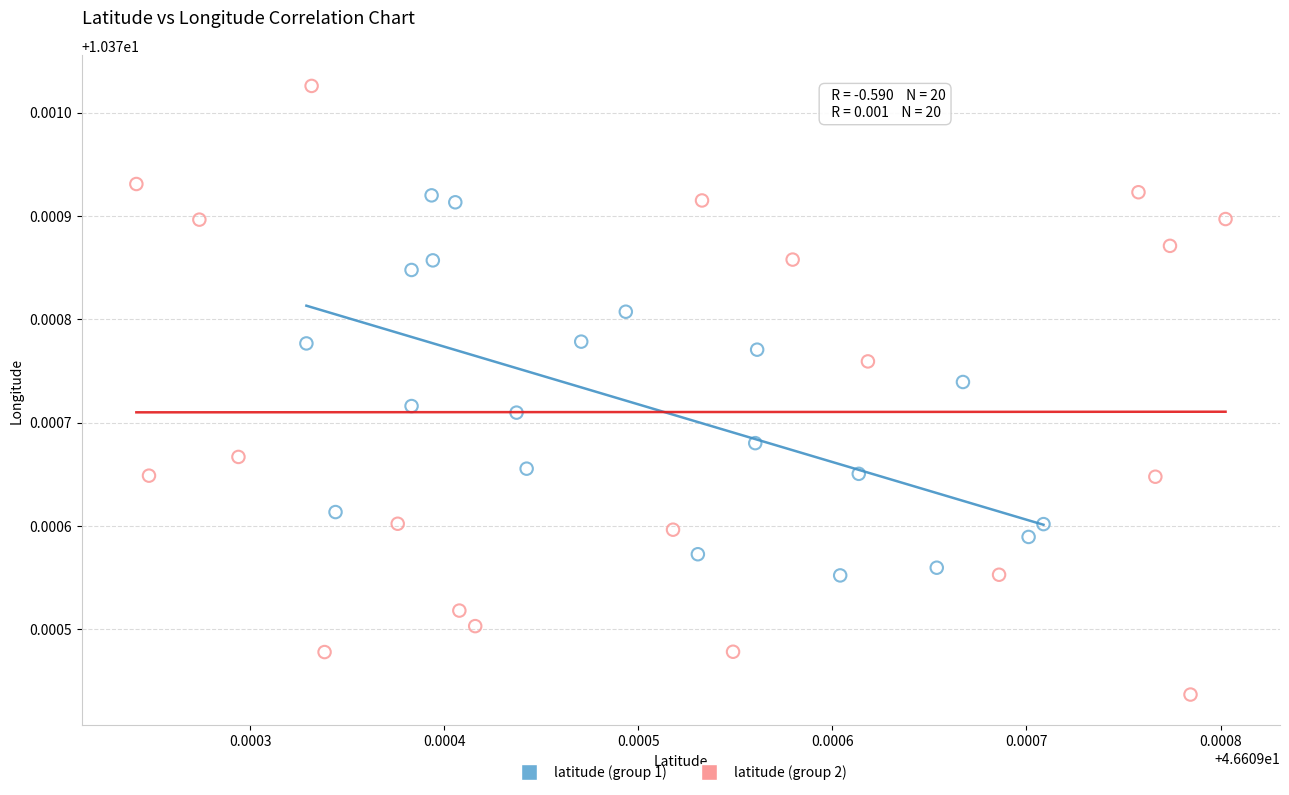

Which series reaches the minimum Y coordinate?

latitude (group 2)